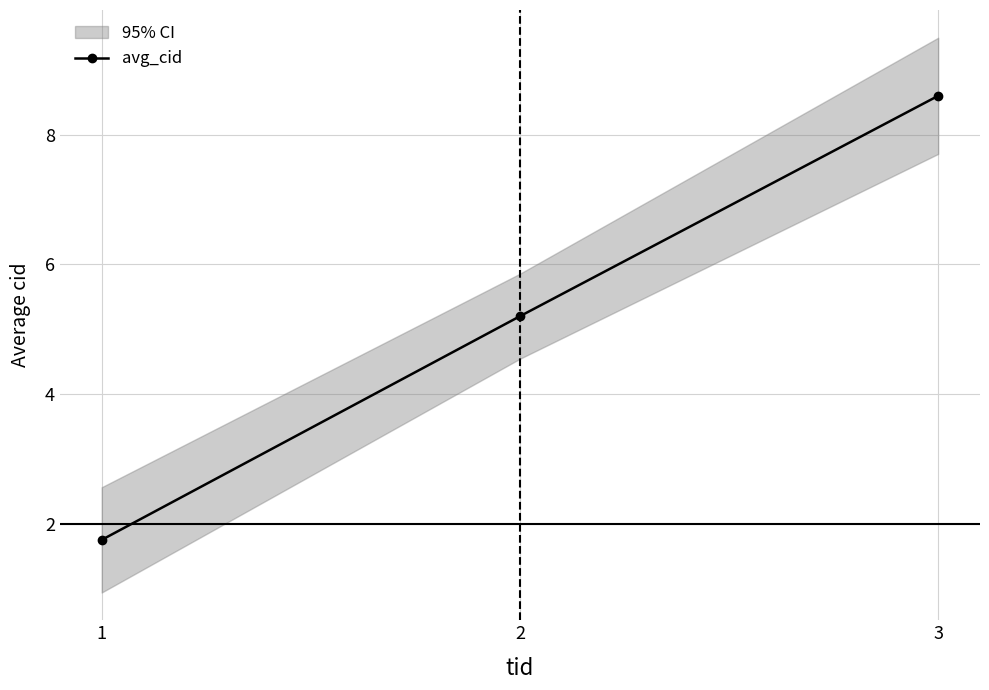

Which label corresponds to the largest value in the chart?

3